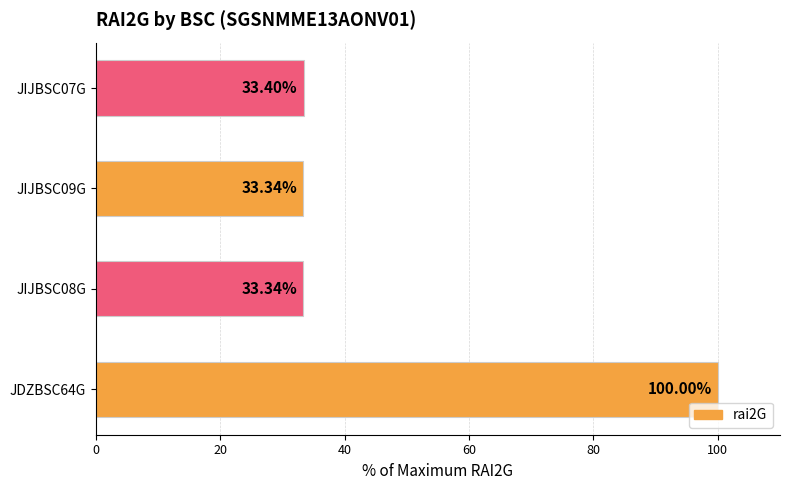

What is the ratio of the value at JIJBSC07G to the value at JDZBSC64G?

0.3